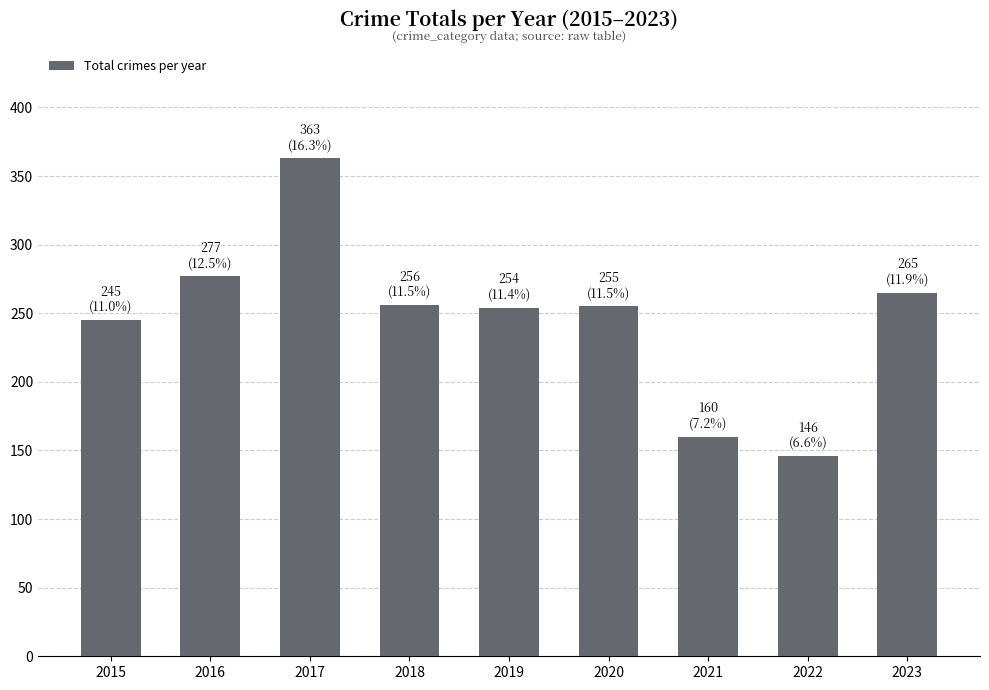

What is the difference between the values at 2021 and 2015?

85